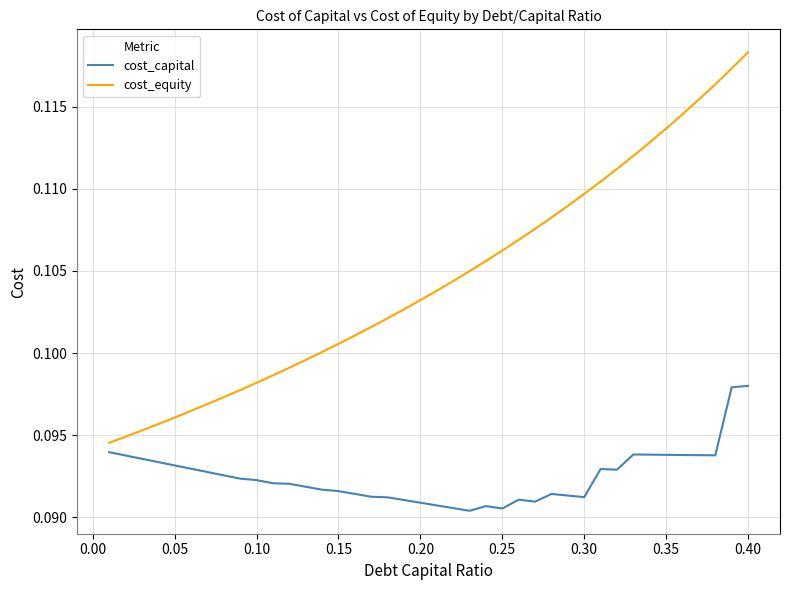

Which series has the widest spread of values?

cost_equity